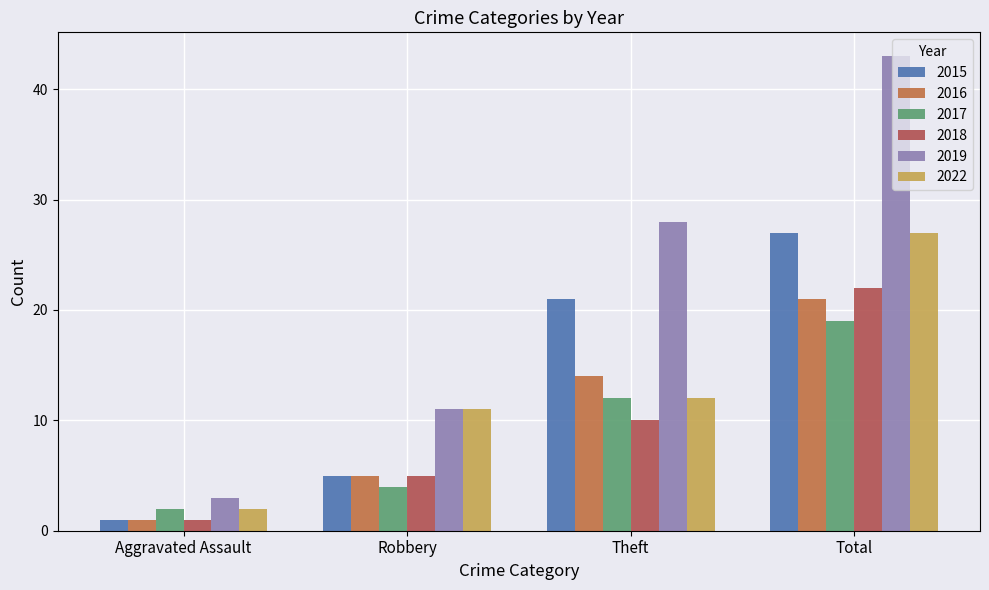

Count the number of categories in the chart.

4